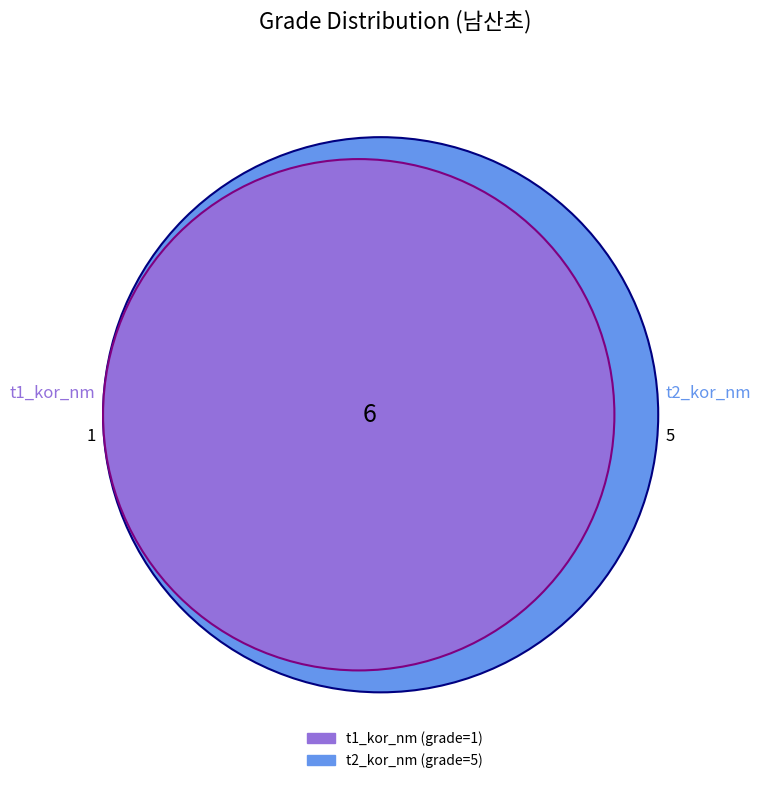

Between t1_kor_nm and t2_kor_nm, which is larger?

t2_kor_nm